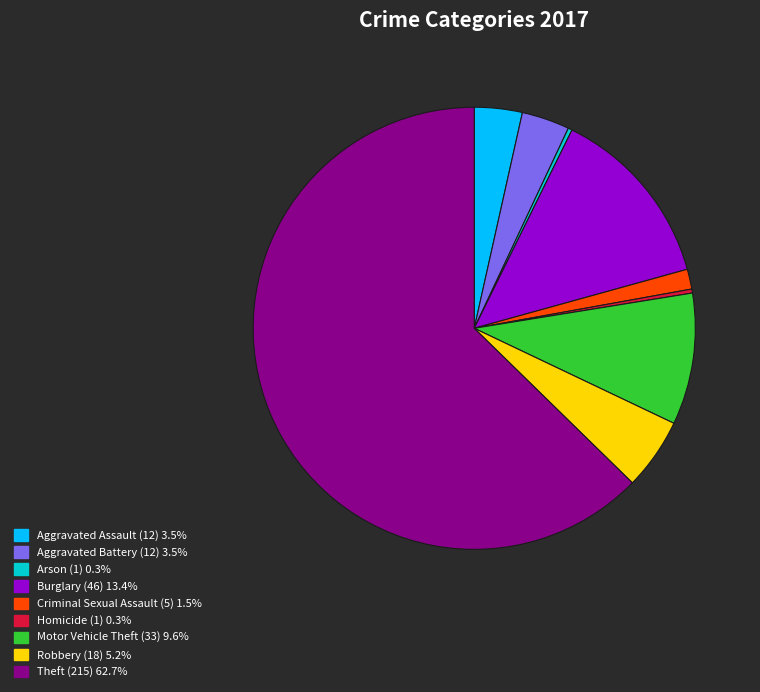

True or false: Theft accounts for 50% of the total.

False